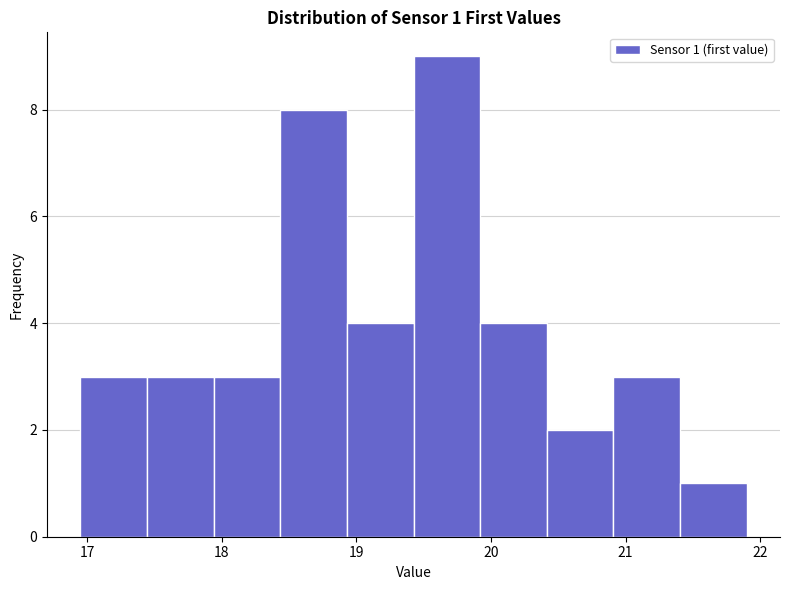

Which range on the x-axis has the tallest bar?

19.4 to 19.9